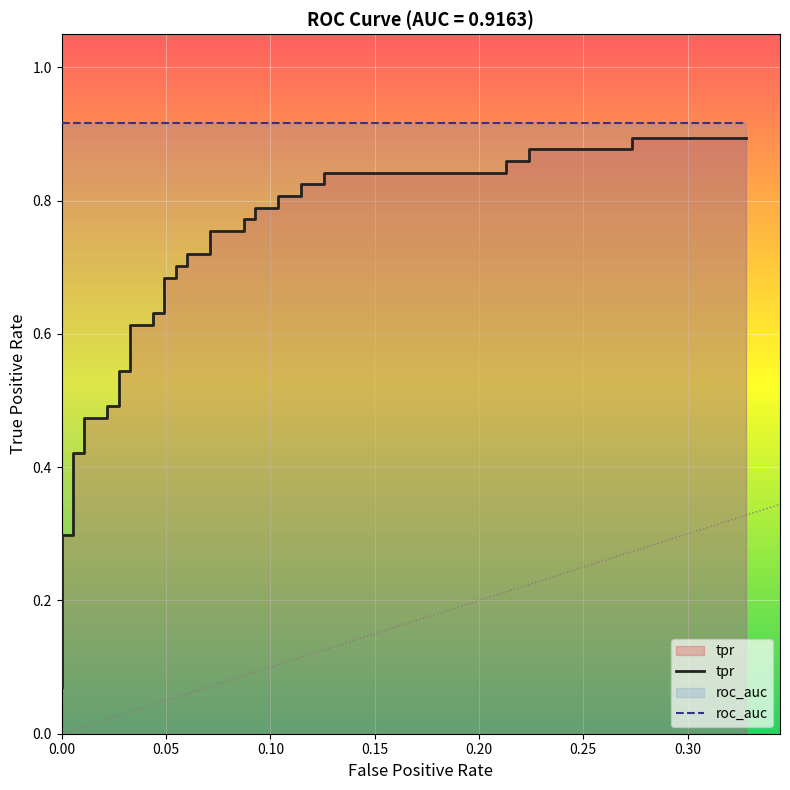

What is the sum of all roc_auc values?

36.7